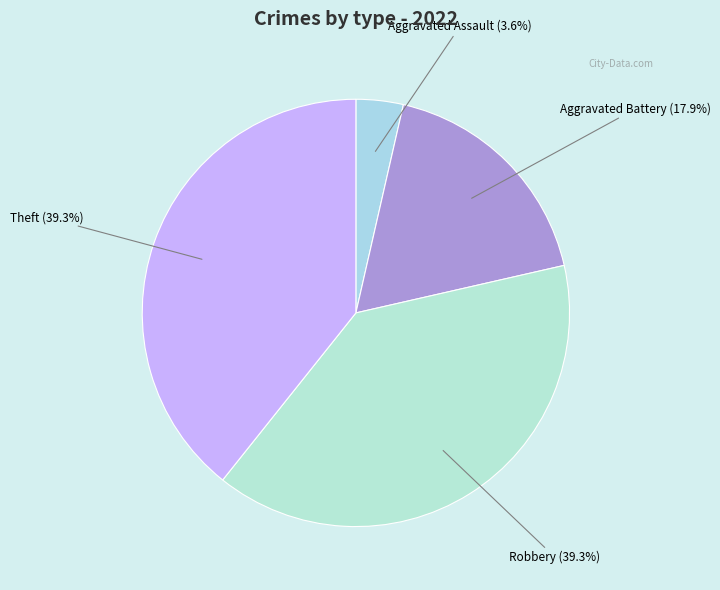

How many slices are in this pie chart?

4